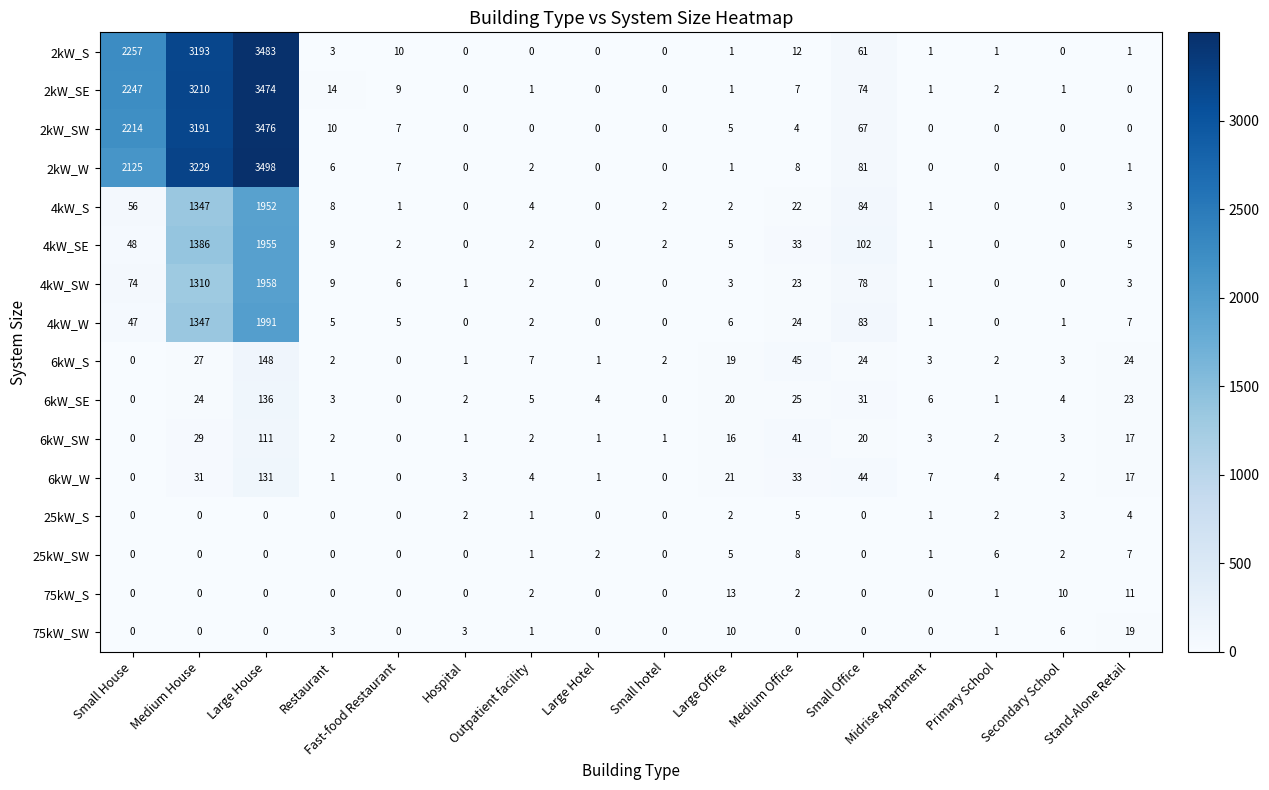

What is the greatest value displayed?

3498